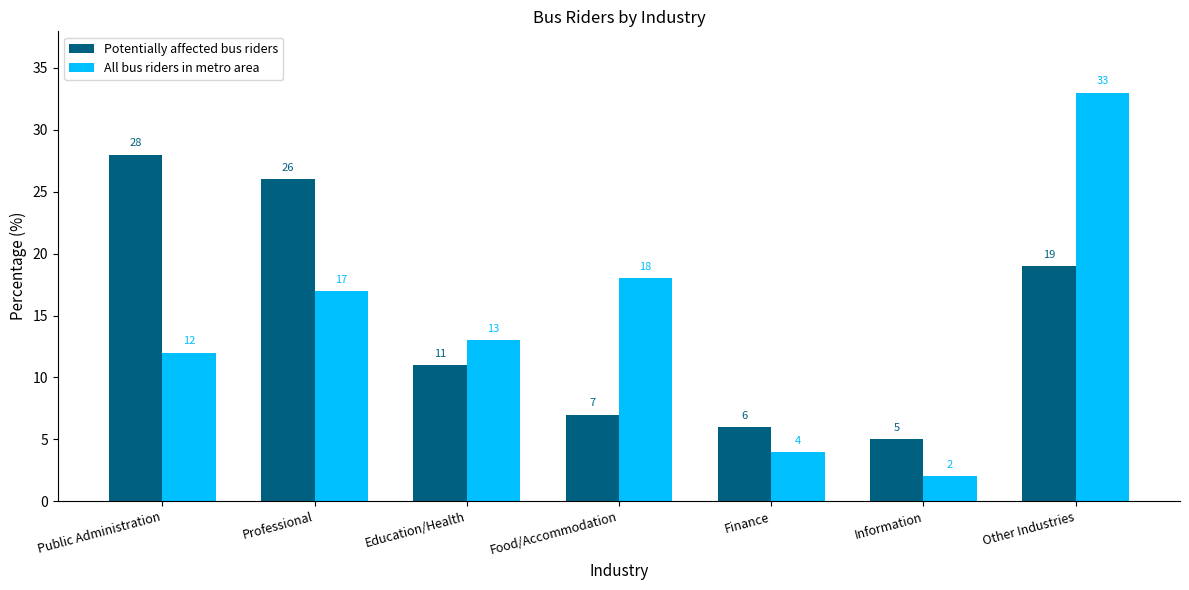

What is the difference between the highest and lowest values at Other Industries?

14